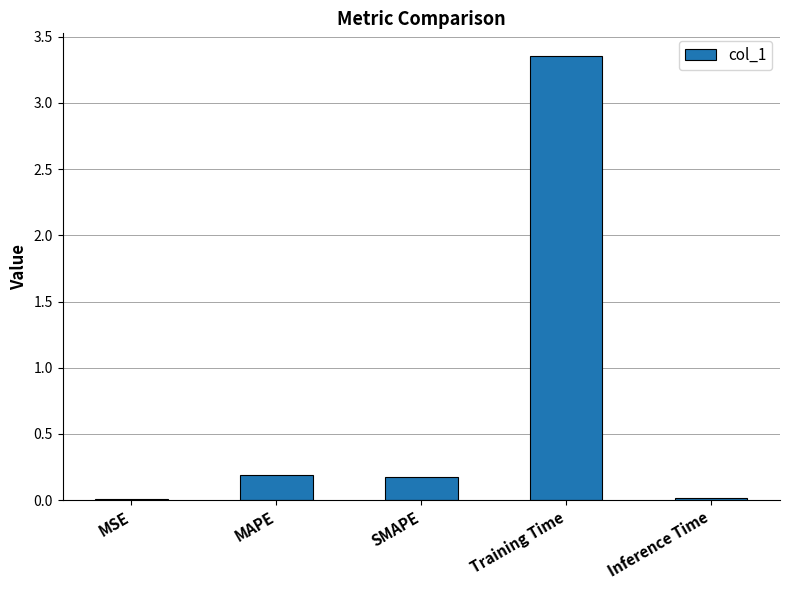

What is the sum of all values?

3.7